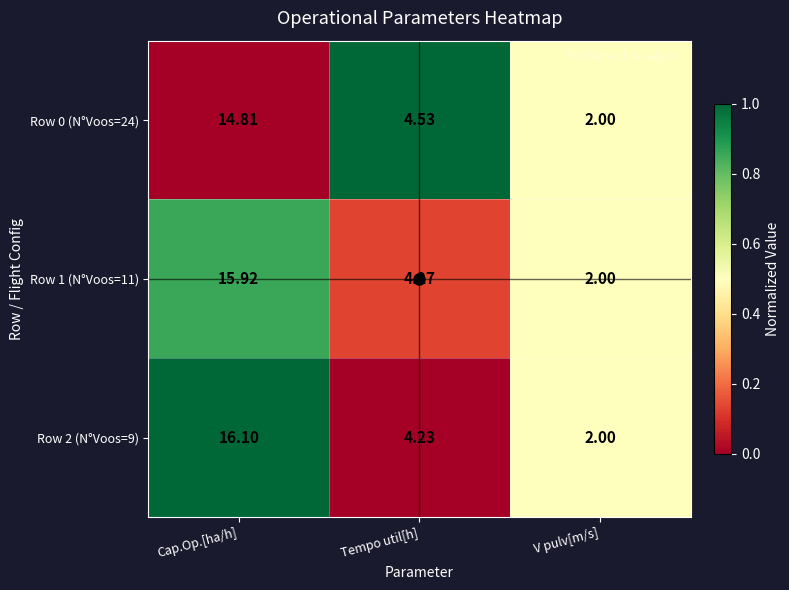

Which series has the widest spread of values?

Row 2 (N°Voos=9)